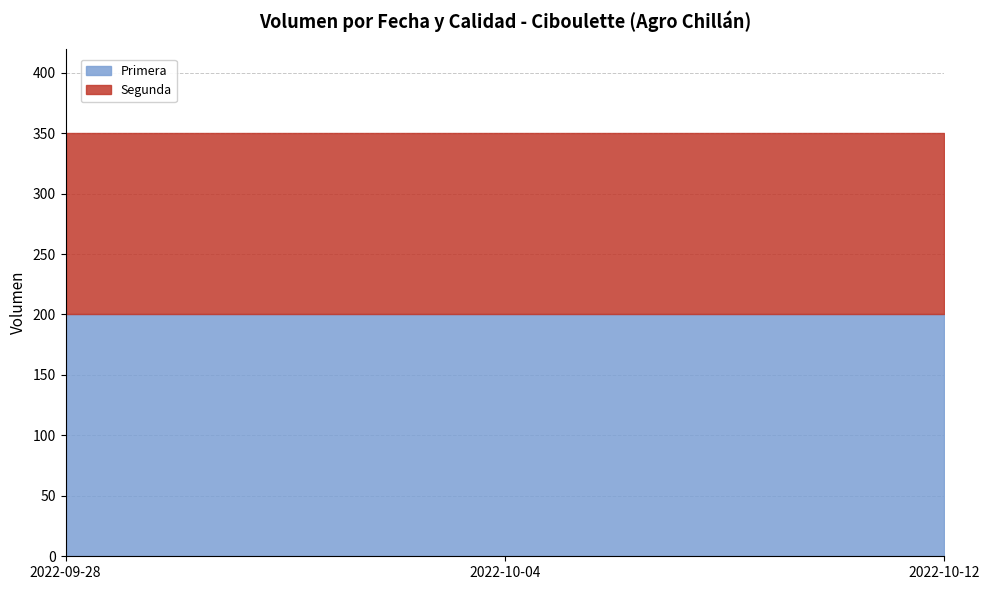

List the series in order of their peak value, lowest first.

Segunda, Primera